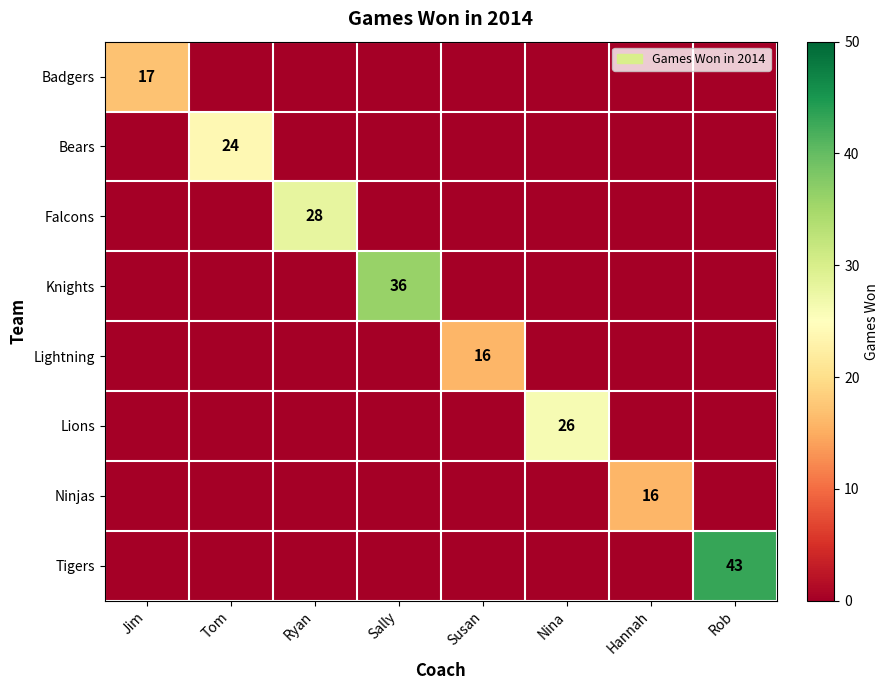

At which category is the sum across all series the highest?

Rob